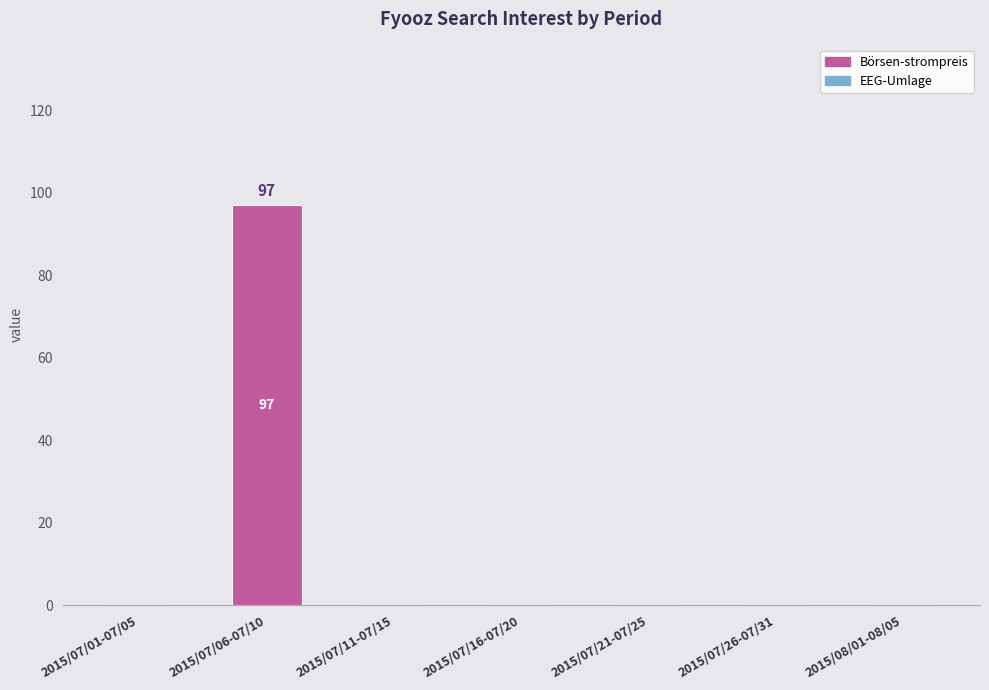

How many series are shown in this chart?

1